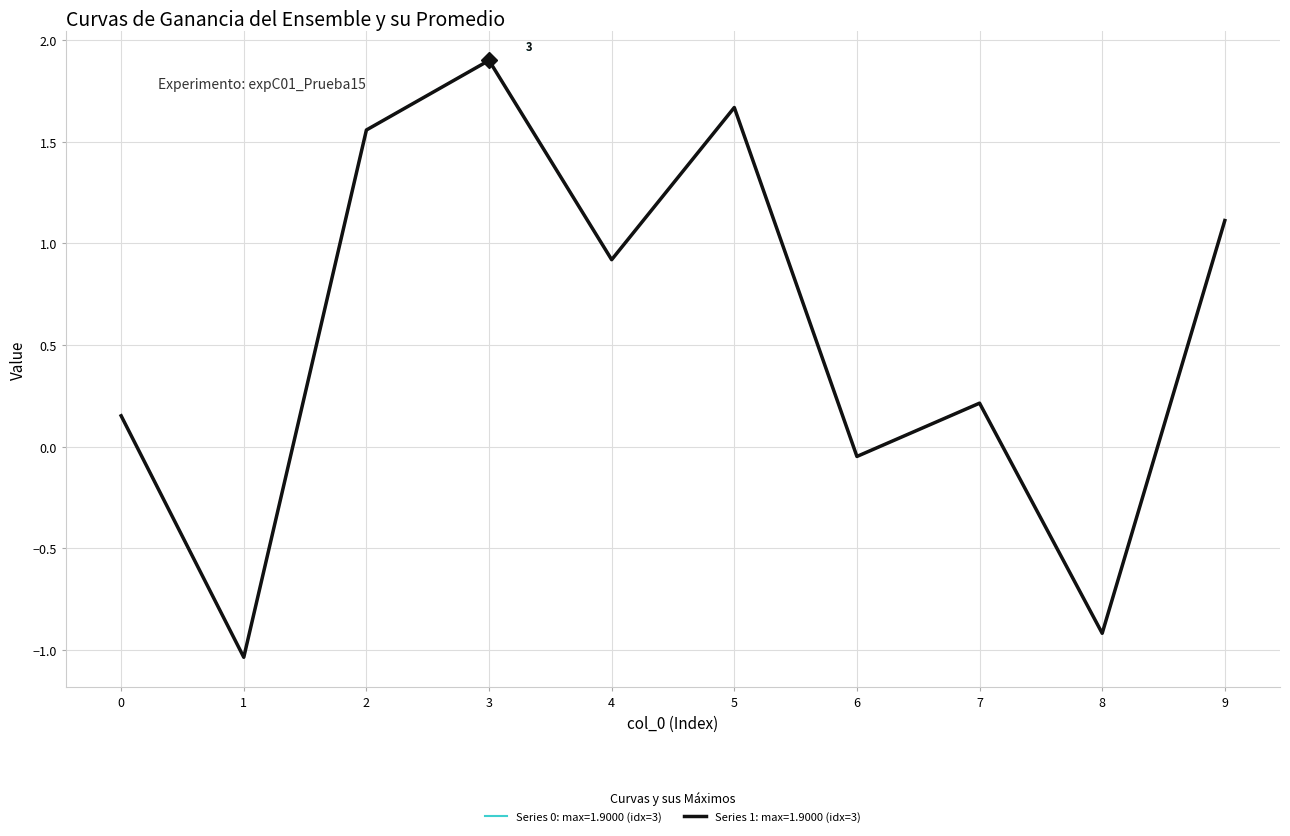

Is the value of Series 0: max=1.9000 (idx=3) at 9 greater than the value of Series 1: max=1.9000 (idx=3) at 6?

Yes